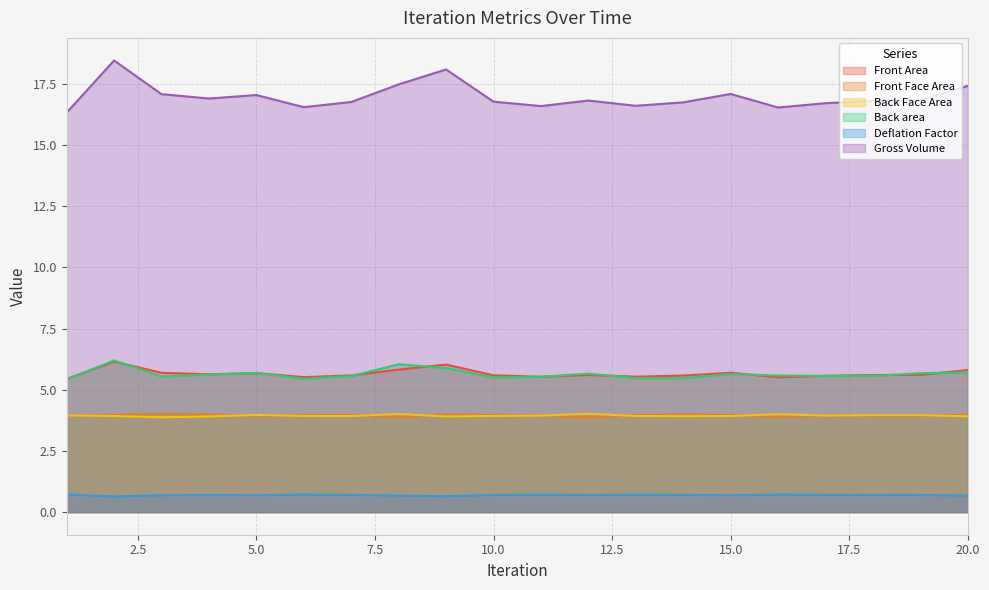

What are all the series names shown in the legend?

Front Area, Front Face Area, Back Face Area, Back area, Deflation Factor, Gross Volume